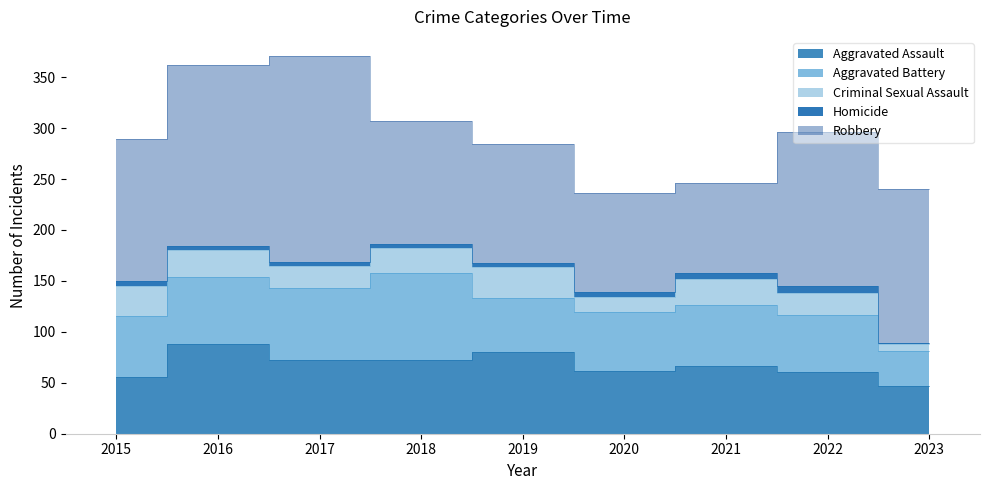

Which label corresponds to the largest value in the chart?

2017